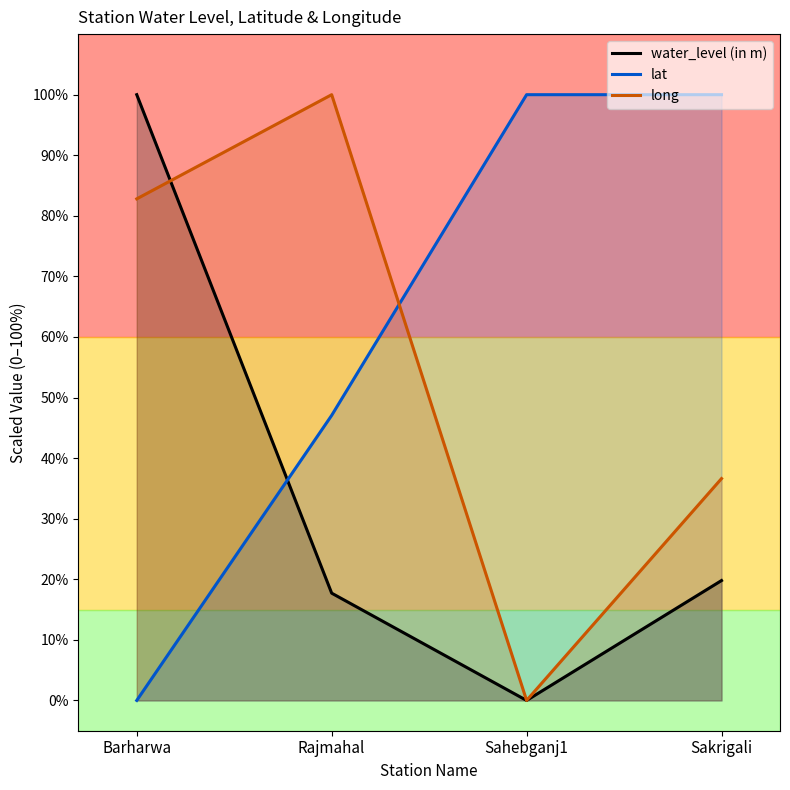

What is the label of the 4th point from the right?

Barharwa